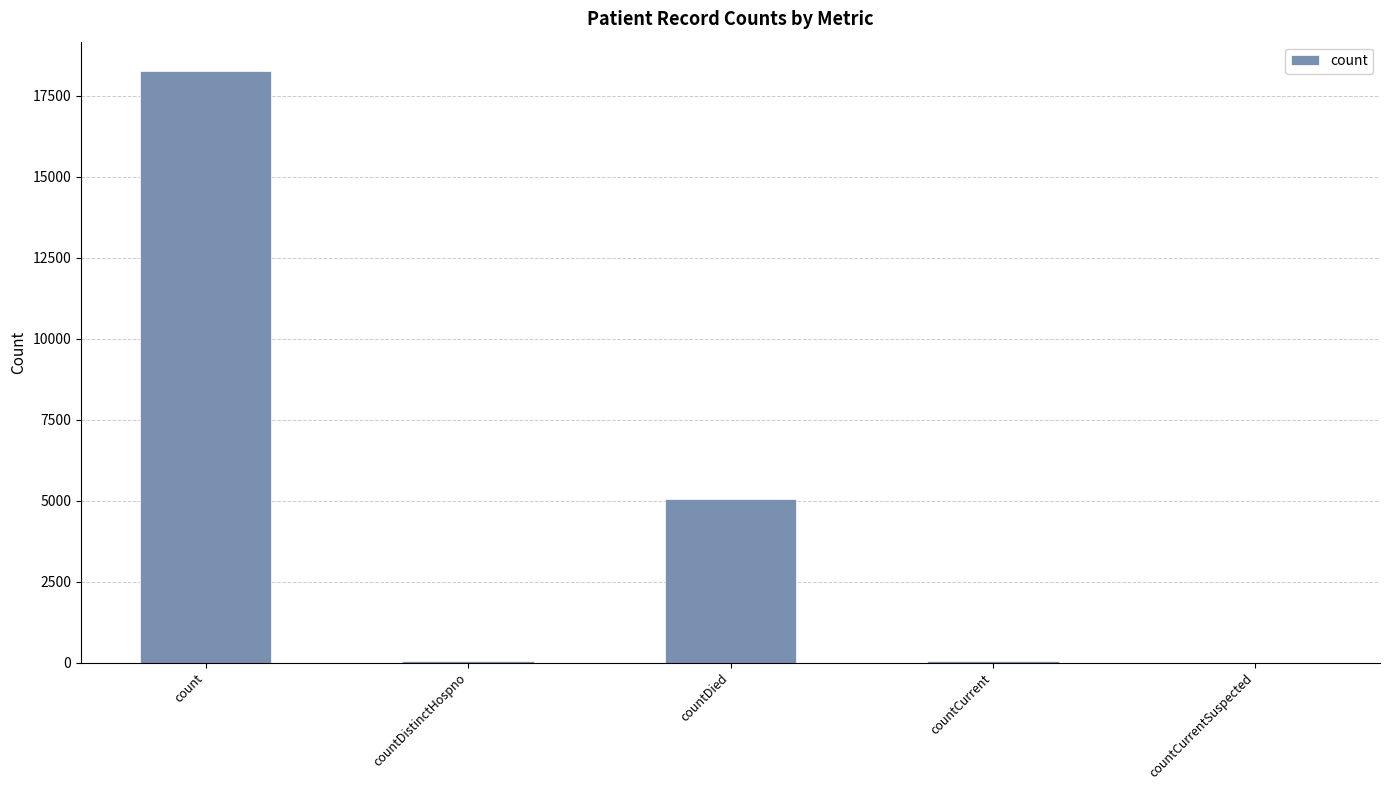

What is the change in value from countDied to countCurrentSuspected?

-5047